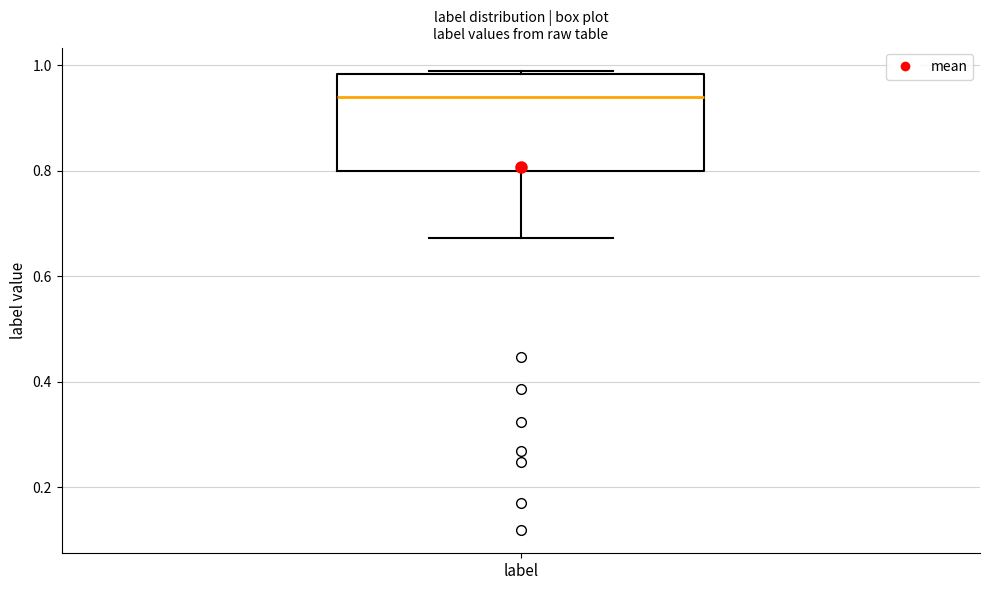

Transcribe this box plot: give where the median line is, the range the box spans, and where the two whiskers end, as read against the y-axis. The values are not printed on the chart, so give them approximately, as read against the axis.

median 0.94, box 0.80 to 0.98, whiskers 0.68 to 0.98 (just above the box's upper edge)